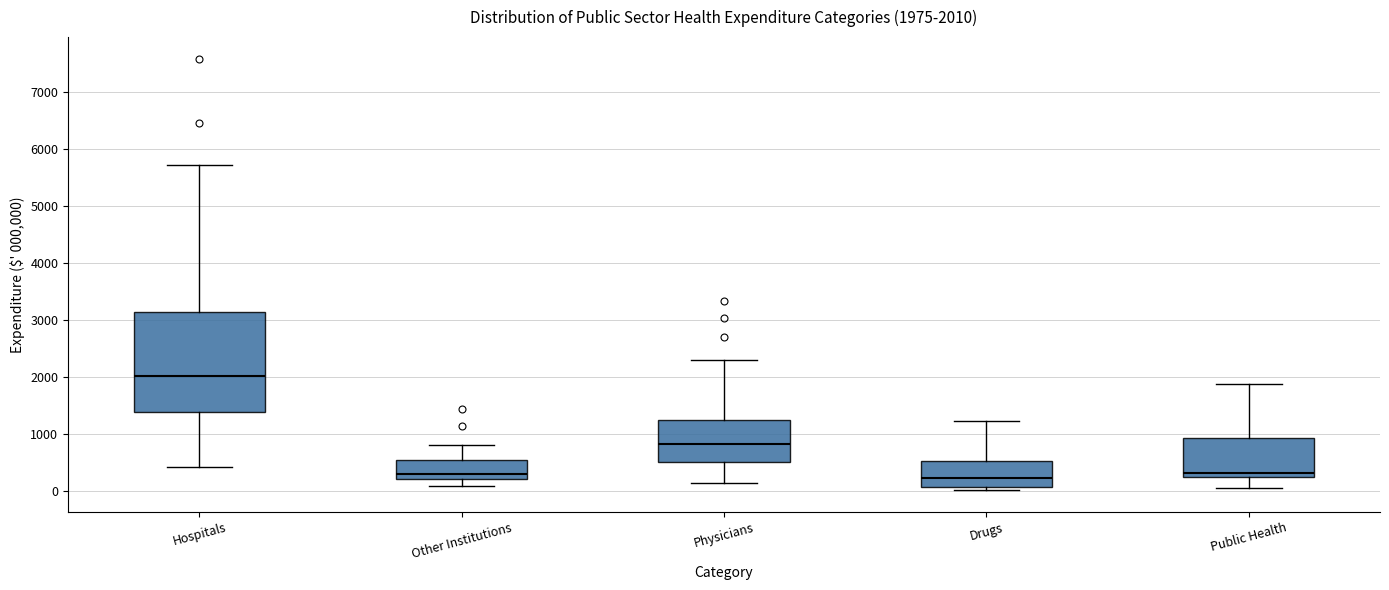

Which box is the tallest, from its lower edge to its upper edge?

Hospitals